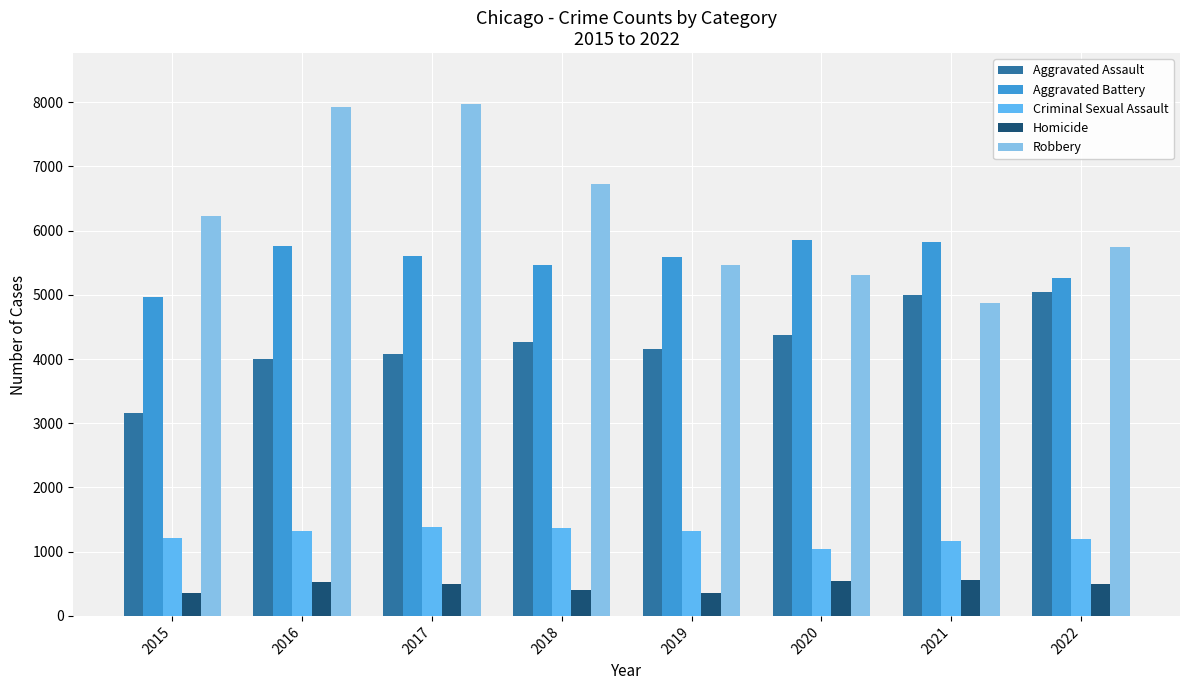

What is the sum of all Criminal Sexual Assault values?

10029